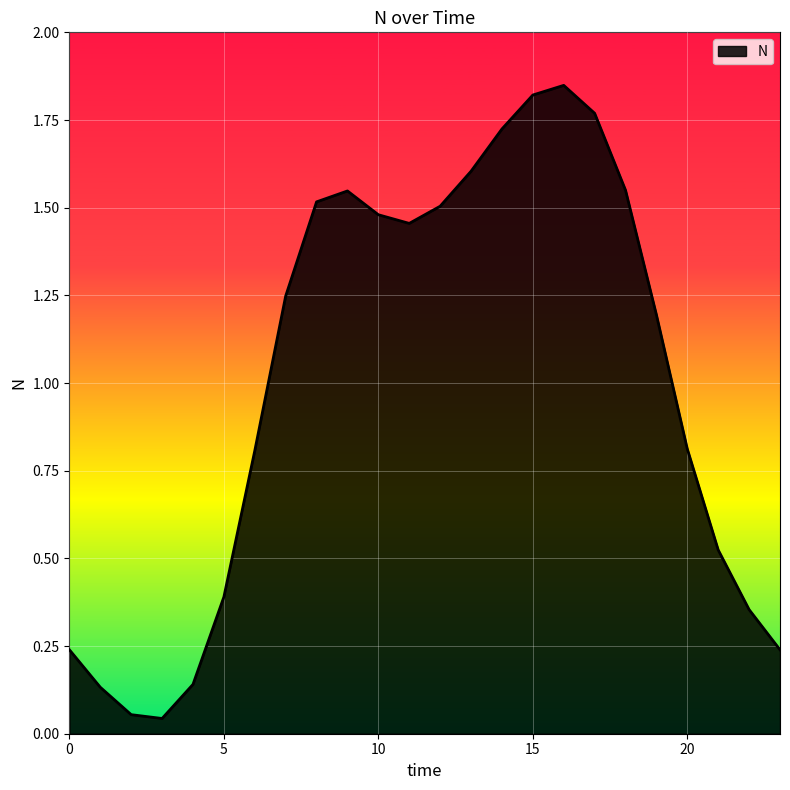

List the labels in order of value, largest first.

16, 15, 17, 14, 13, 18, 9, 8, 12, 10, 11, 7, 19, 20, 6, 21, 5, 22, 0, 23, 4, 1, 2, 3